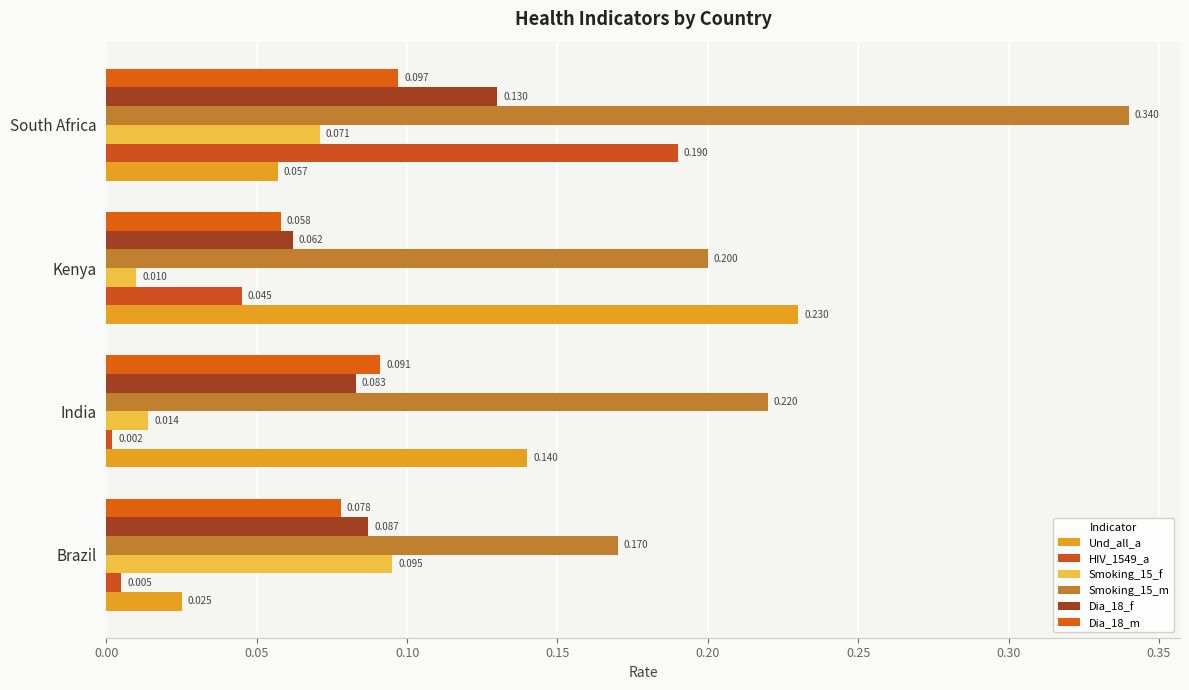

List the labels in order of Dia_18_m value, smallest first.

Kenya, Brazil, India, South Africa